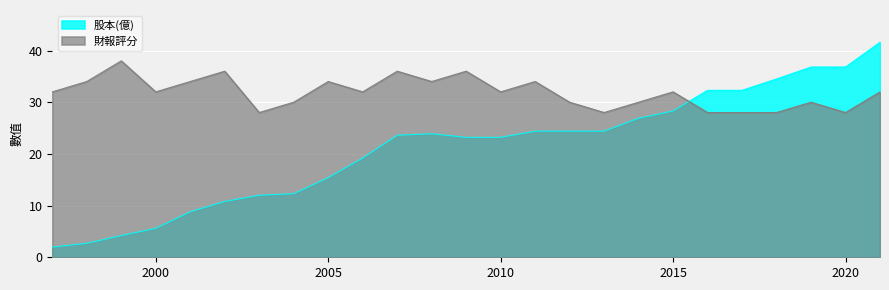

True or false: 財報評分 has a value of 34.0 at 2005.

True